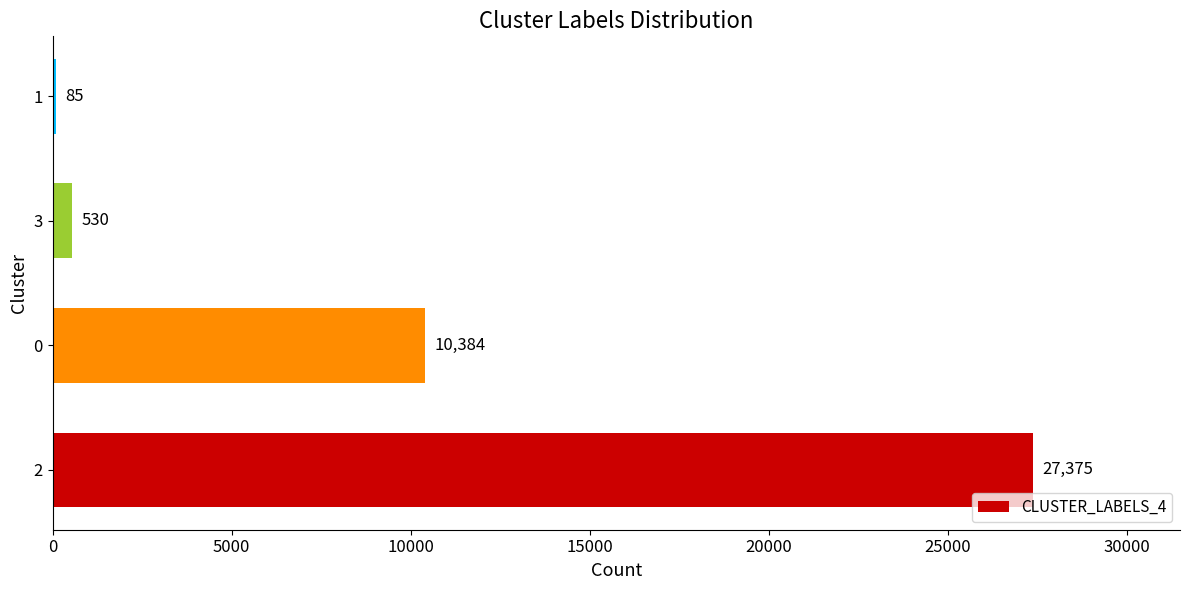

What is the maximum value shown in the chart?

27375